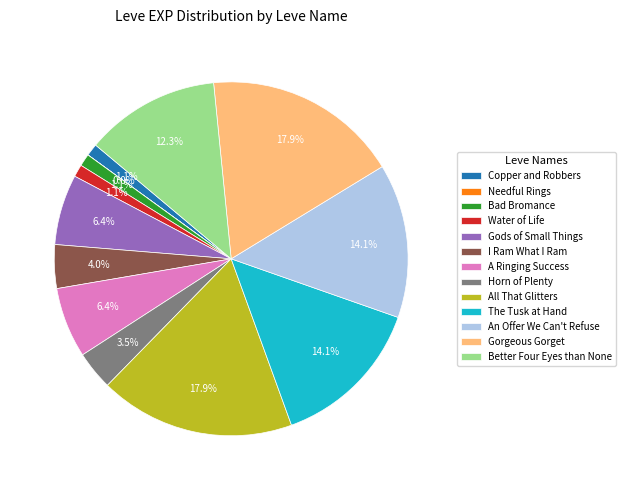

Approximately how many times larger is the value at The Tusk at Hand compared to An Offer We Can't Refuse?

1.0